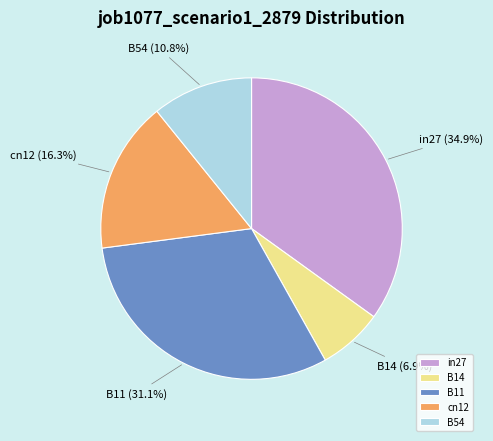

What percentage is NOT represented by B14?

93.1%